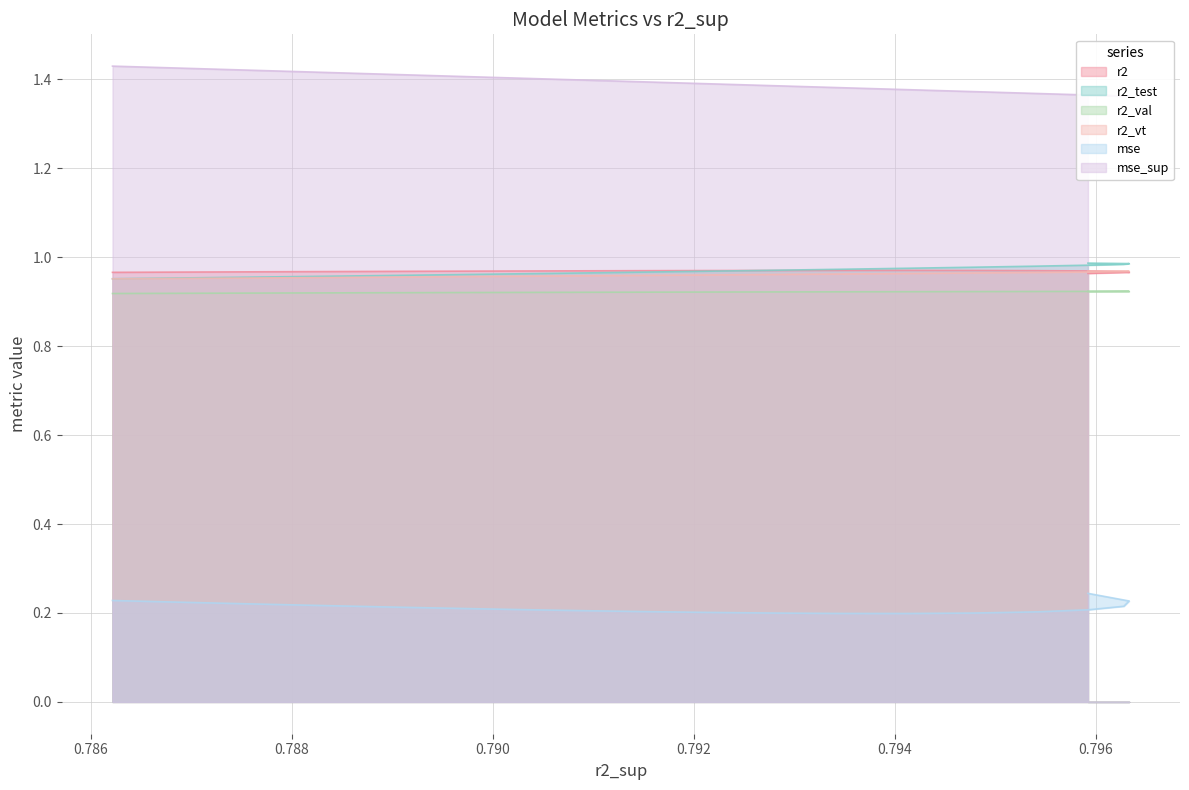

What is the value of the mse point at the 17th from the left?

0.2